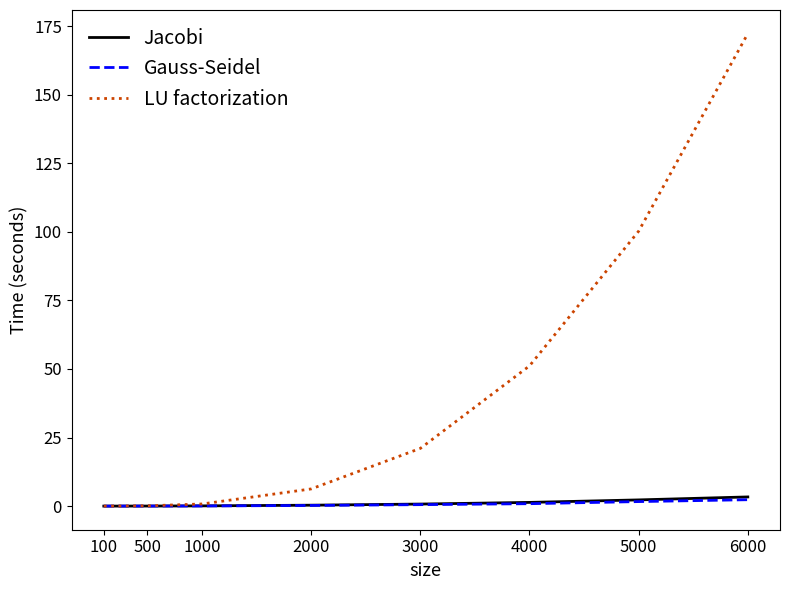

What is the sum of the LU factorization values at 2000 and 100?

6.3